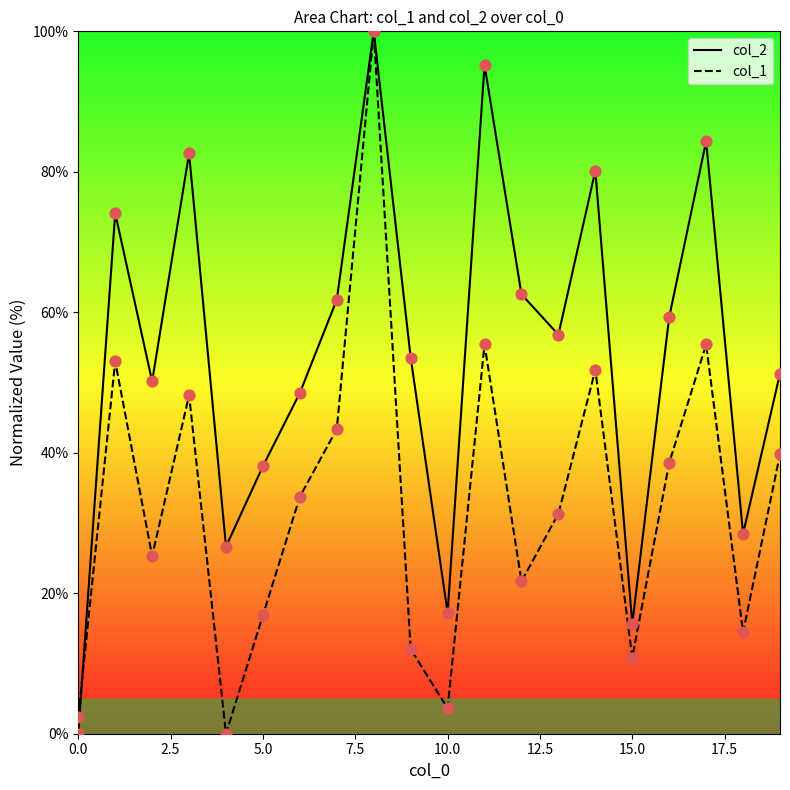

Is the value of col_2 at 2.5 greater than the value of col_1 at 5.0?

Yes